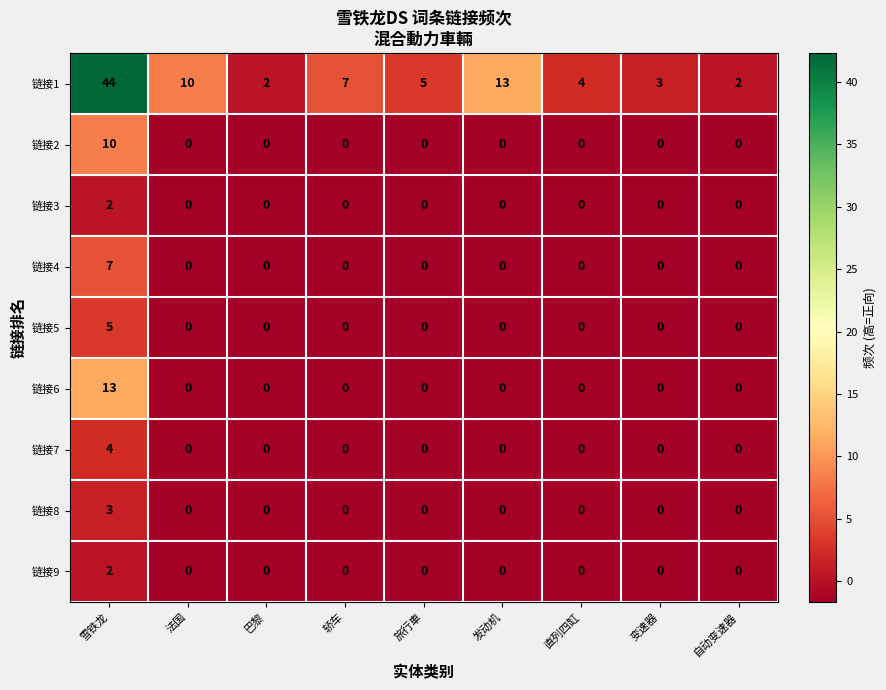

Which series has the largest total across all categories?

链接1